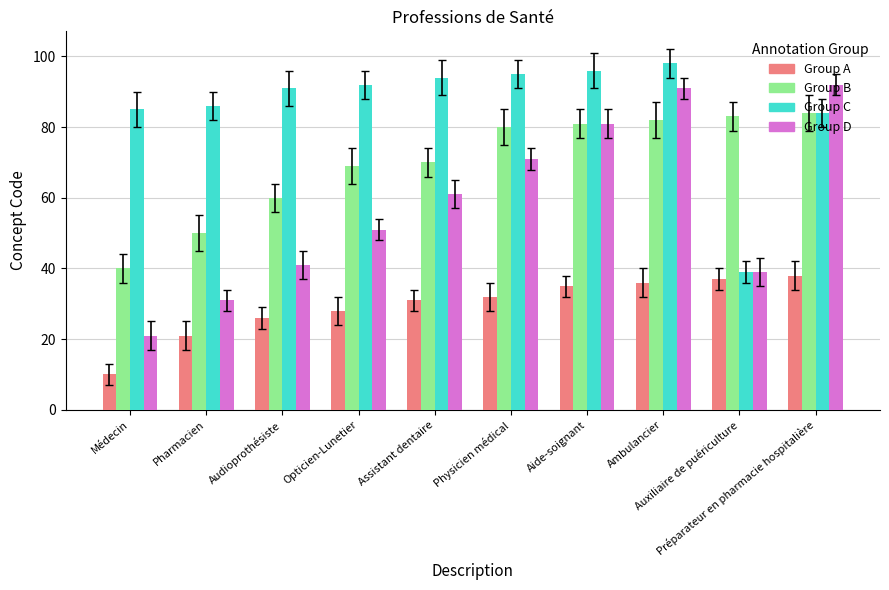

What is the difference between the second highest and second lowest values in the Group B series?

33